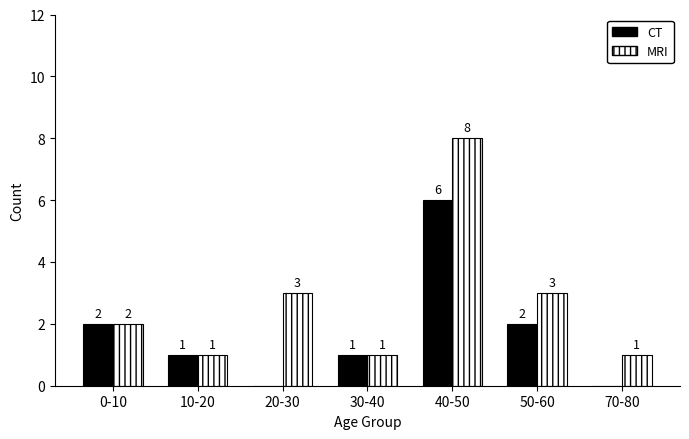

What is the maximum value for MRI?

8